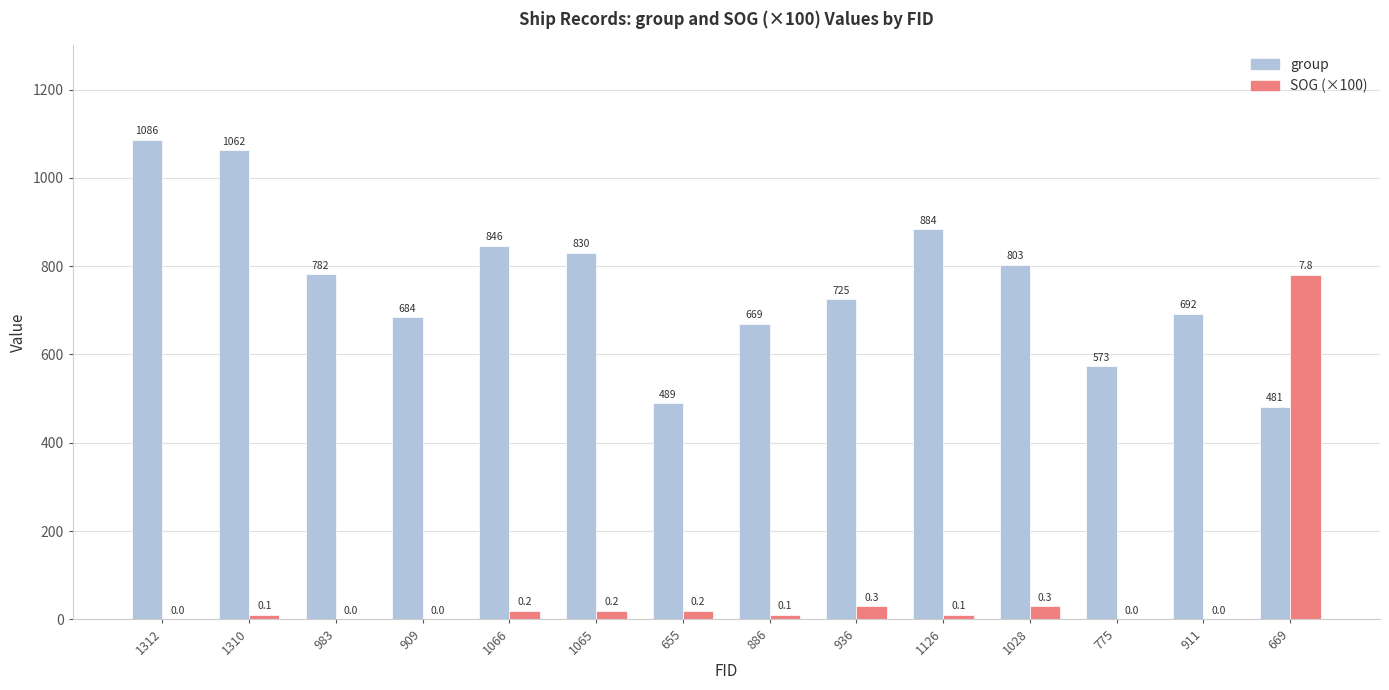

What are all the series names shown in the legend?

group, SOG (×100)